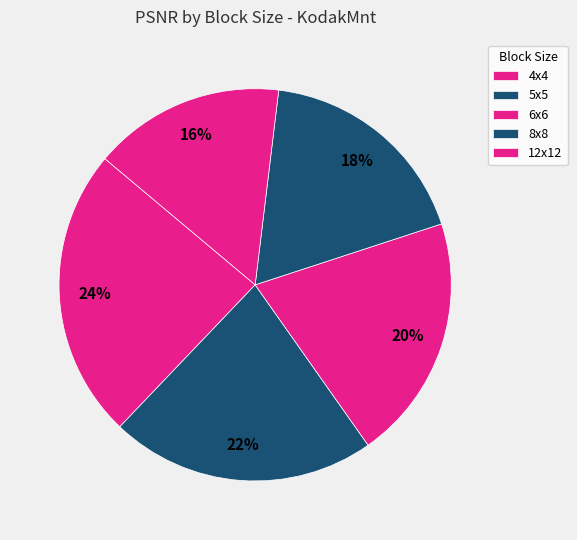

What is the ratio of the value at 12x12 to the value at 5x5?

0.7